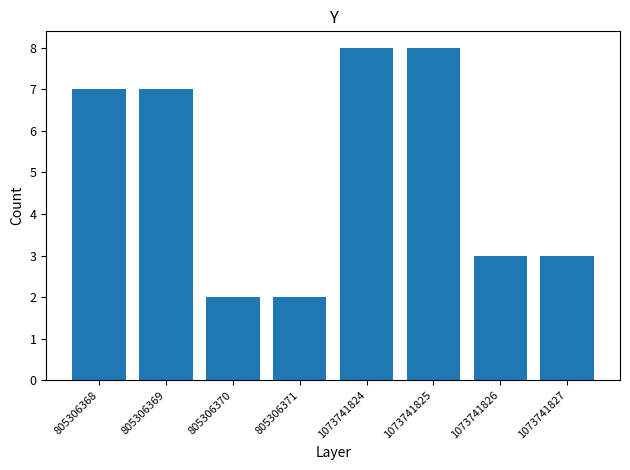

What is the sum of the values at 1073741827 and 805306371?

5